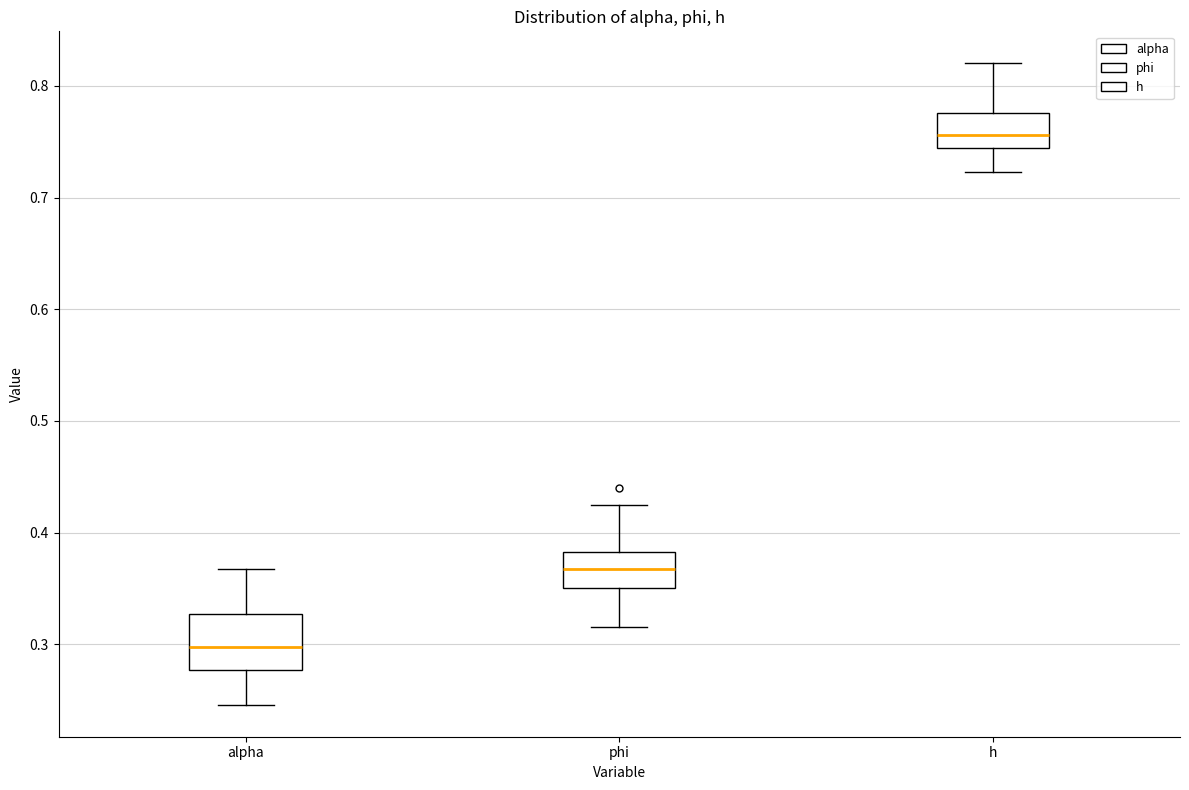

Which box is the tallest, from its lower edge to its upper edge?

alpha